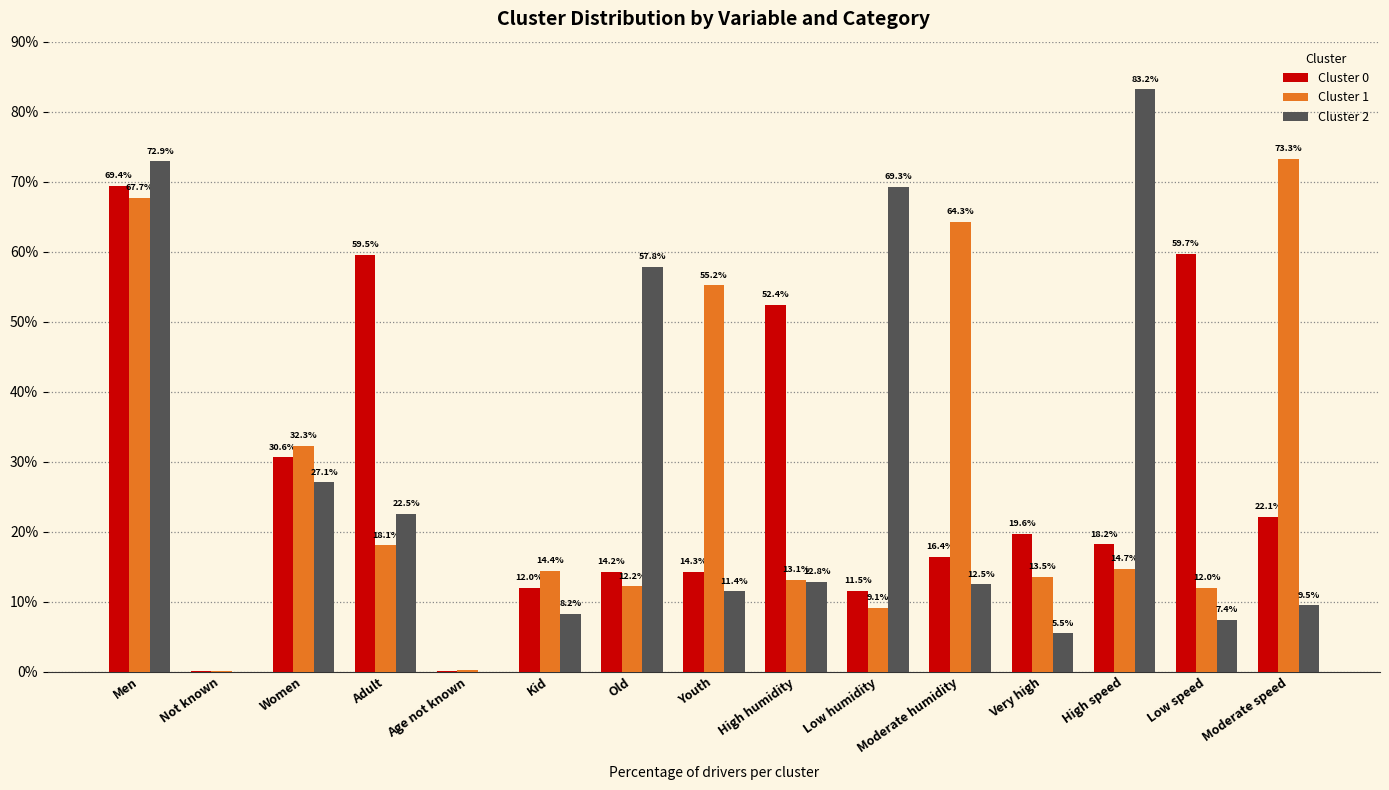

At which category does the chart reach its peak across all series?

High speed